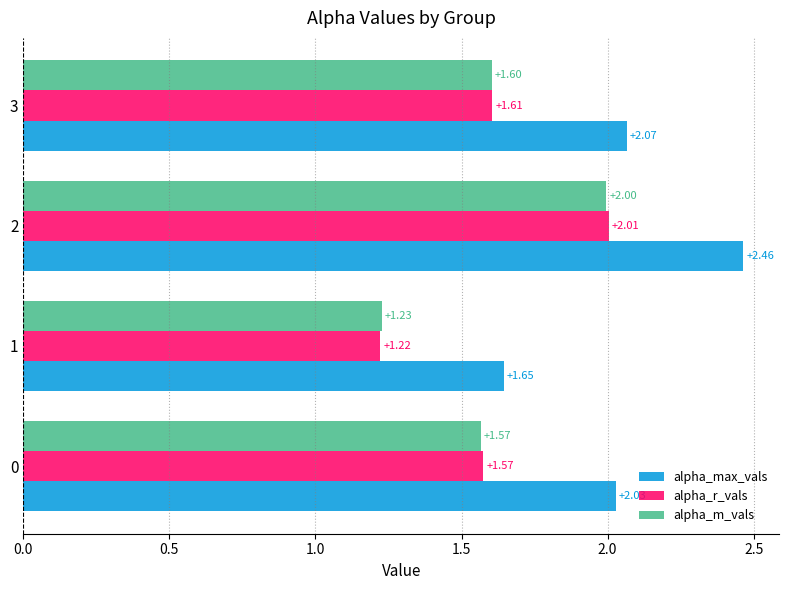

Is the value of alpha_m_vals at 0 greater than the value of alpha_max_vals at 1?

No